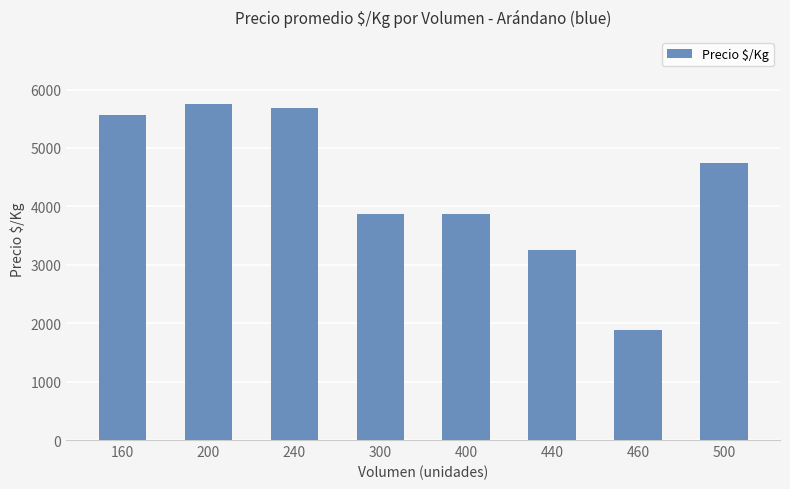

Read the value at 200, to the nearest 100.

5800